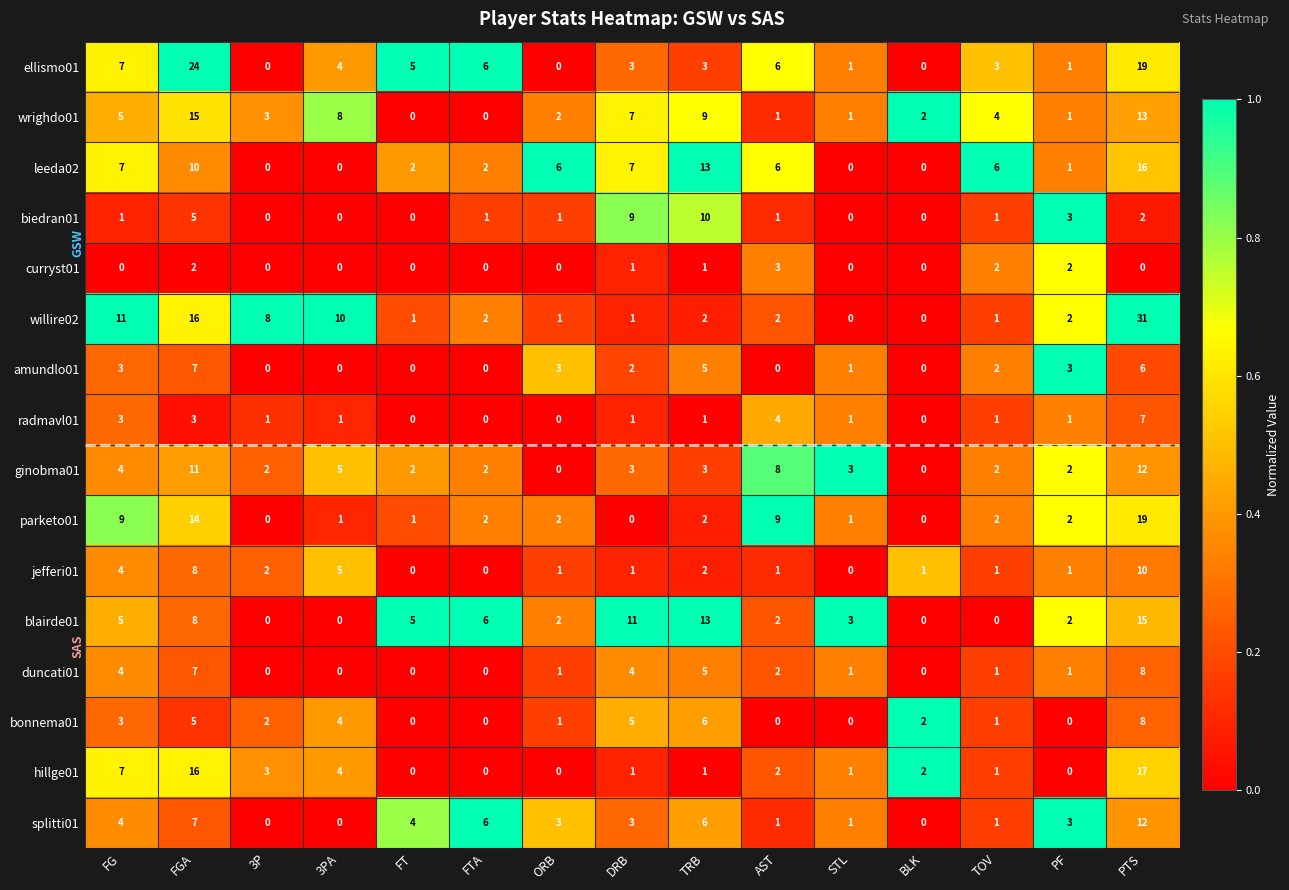

The willire02 series shows 0 at DRB. True or false?

False